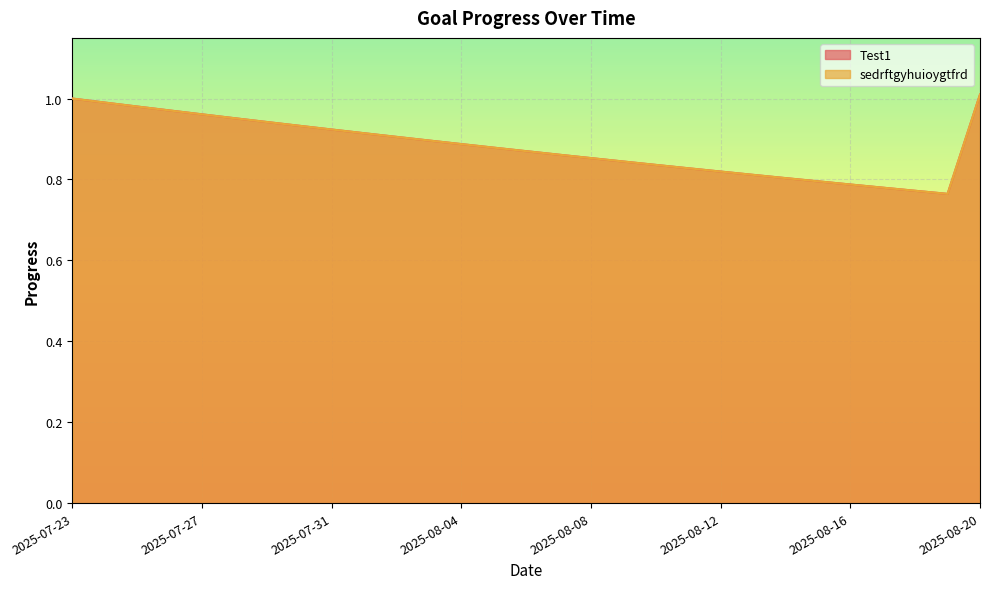

Rank the series at 2025-07-24 from lowest to highest value.

Test1, sedrftgyhuioygtfrd